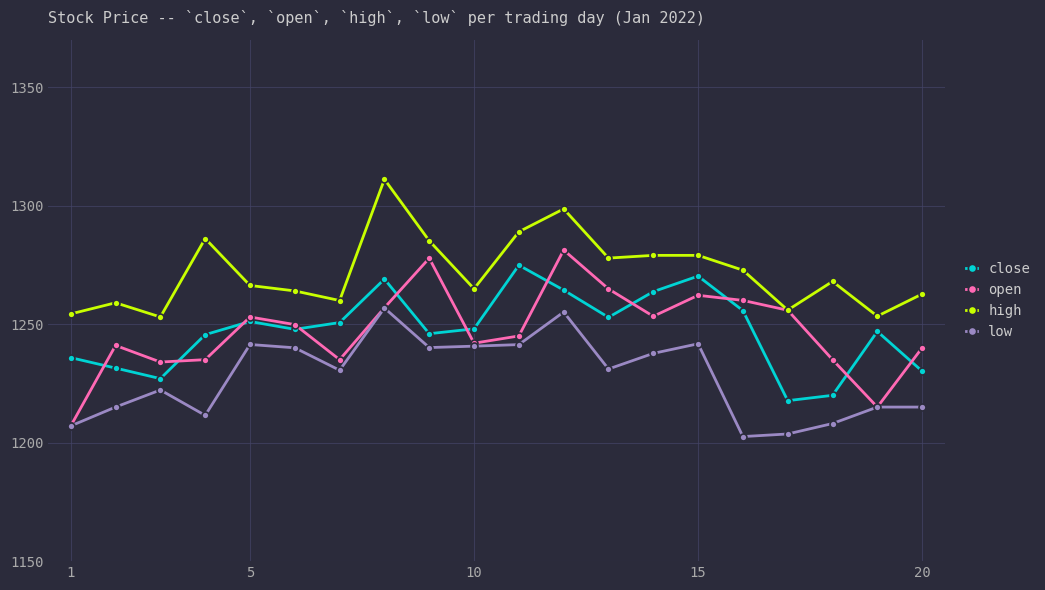

Which series has the largest total across all categories?

high